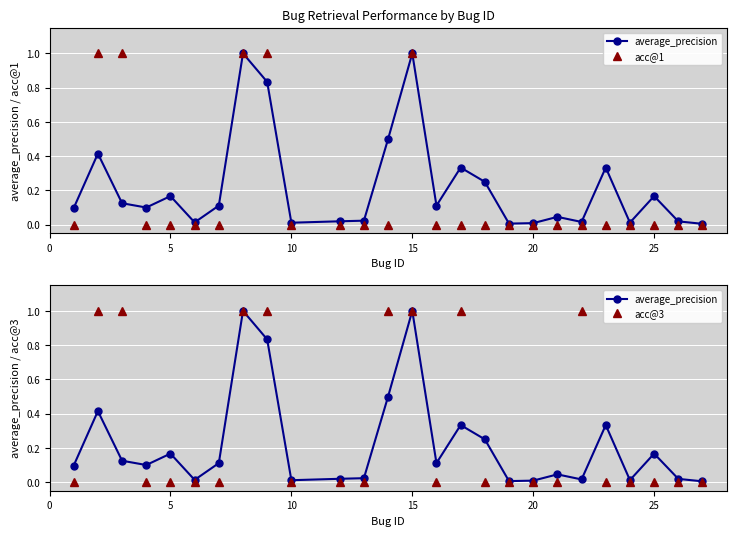

How many times do average_precision and acc@3 cross each other?

8